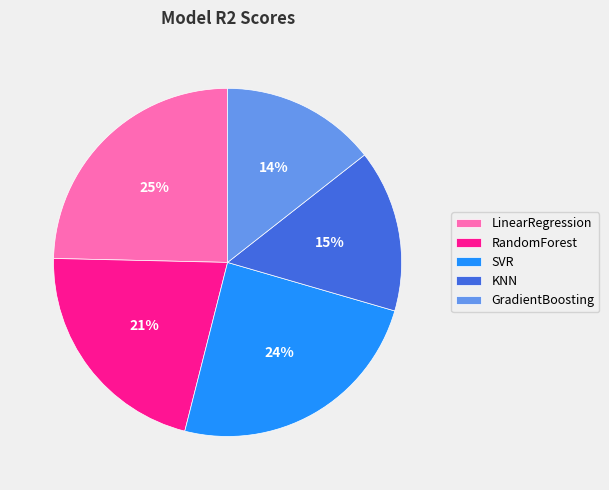

Between KNN and RandomForest, which is larger?

RandomForest